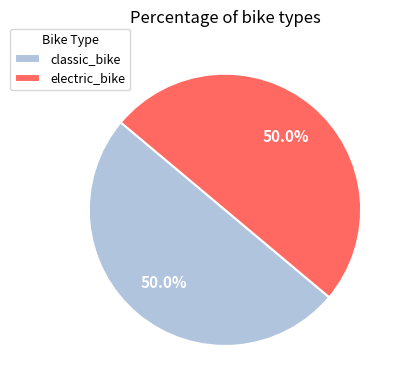

Count the number of slices in the pie.

2